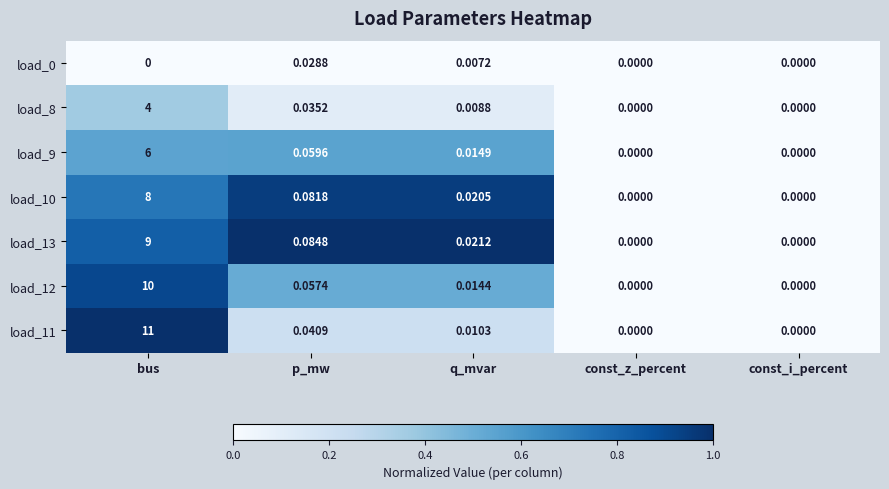

At which label does load_11 reach its peak?

bus